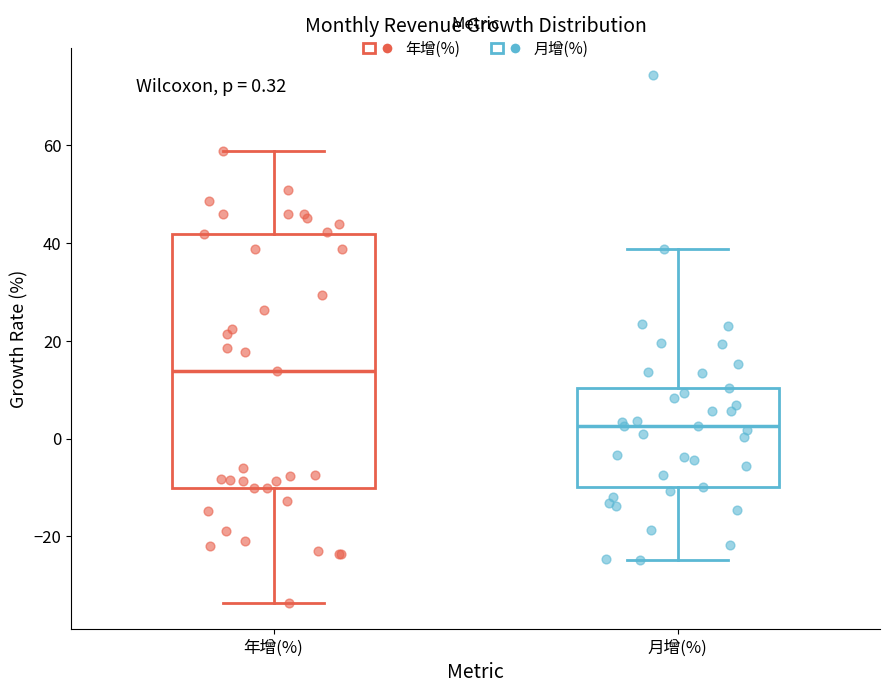

Which box's median line is the lowest?

月增(%)